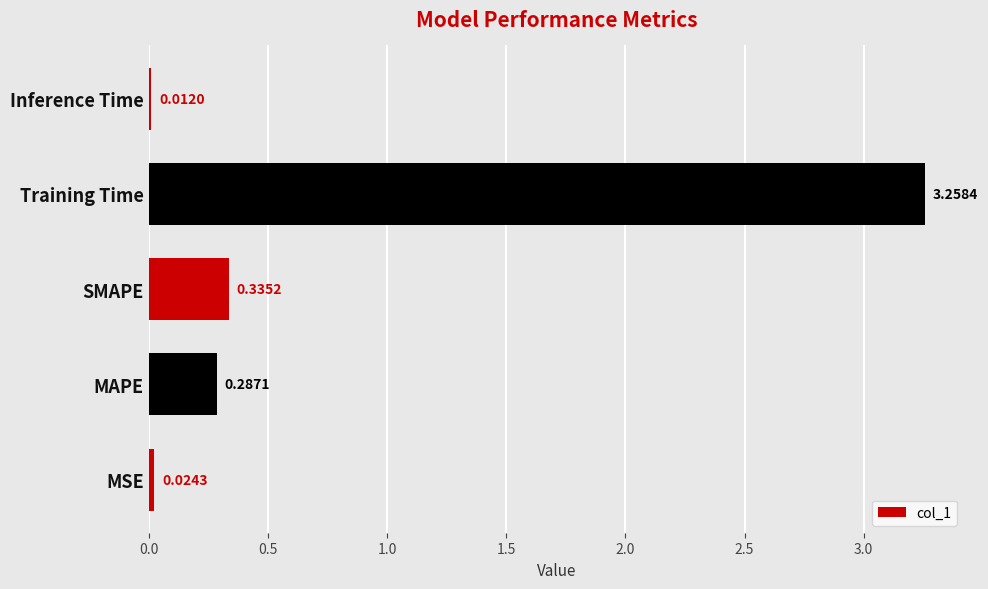

Where is the data nearest to the value 1?

SMAPE